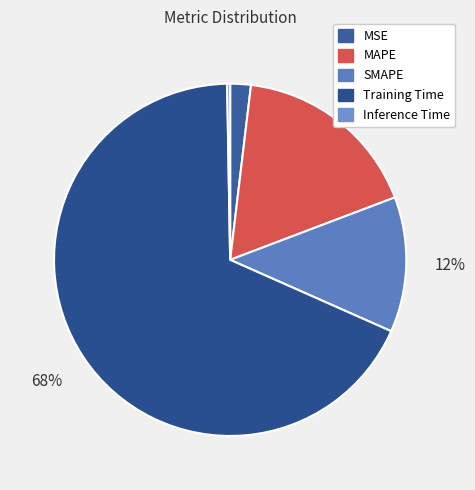

Is there a majority slice in this chart?

Yes